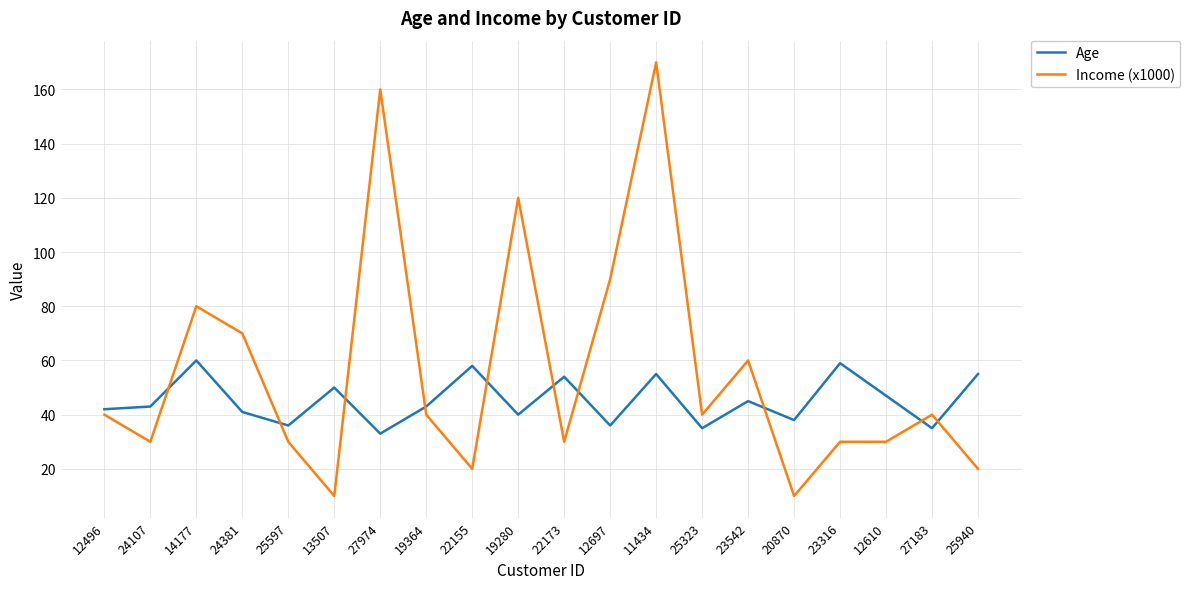

Reading right to left, list all the values displayed in this chart.

Age: 55	35	47	59	38	45	35	55	36	54	40	58	43	33	50	36	41	60	43	42
Income (x1000): 20	40	30	30	10	60	40	170	90	30	120	20	40	160	10	30	70	80	30	40